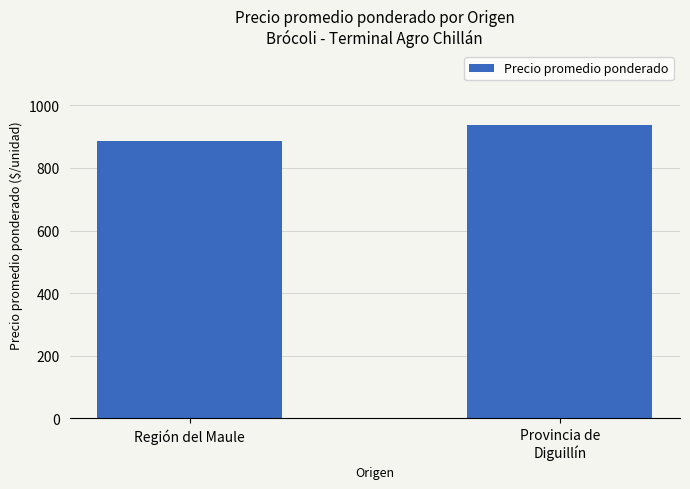

Rank the categories by value from highest to lowest.

Provincia de
Diguillín, Región del Maule